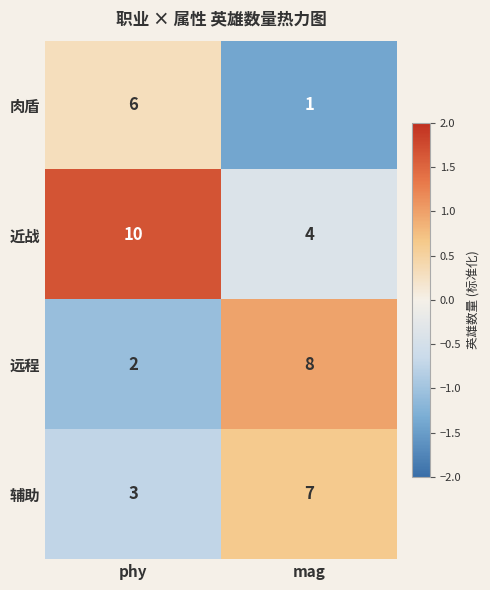

At which label does 远程 reach its minimum?

phy